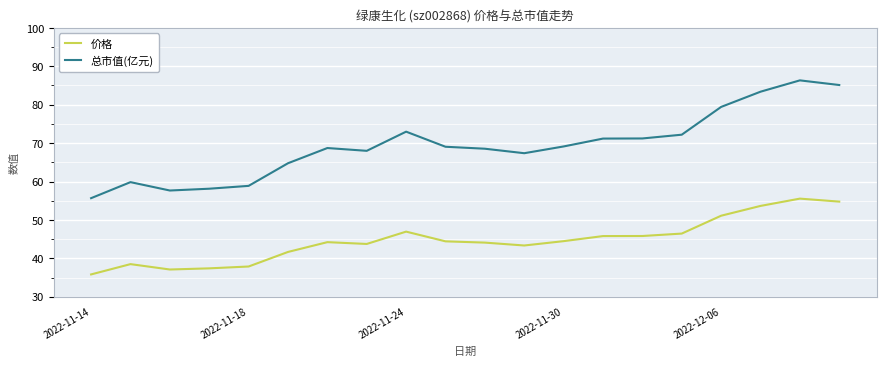

Which series has the largest total across all categories?

总市值(亿元)